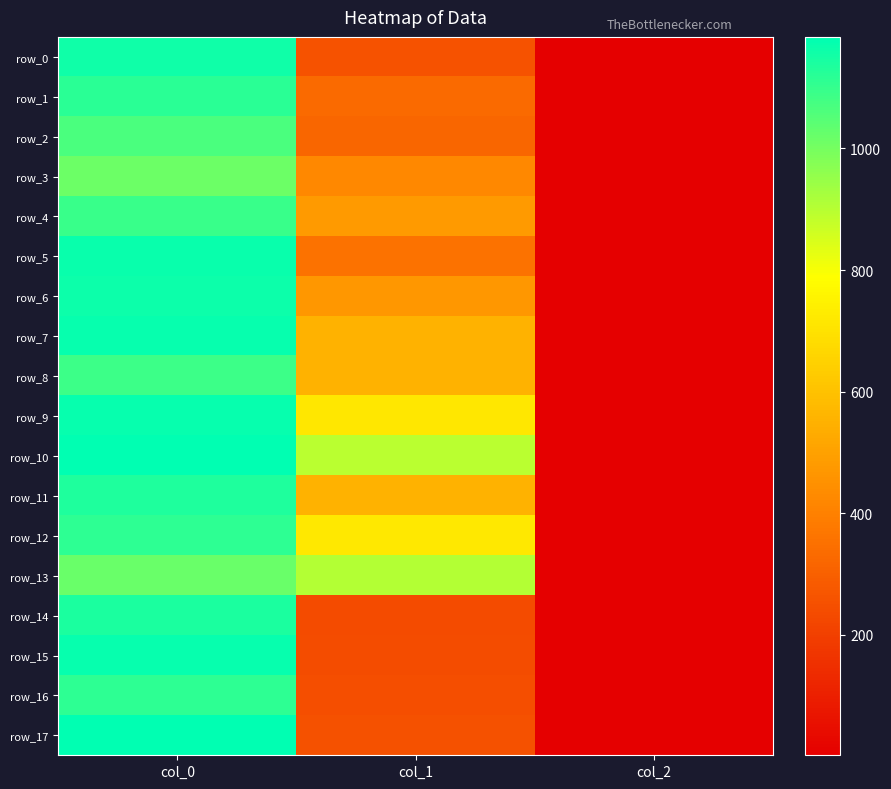

Which series has the largest range (max minus min)?

row_10